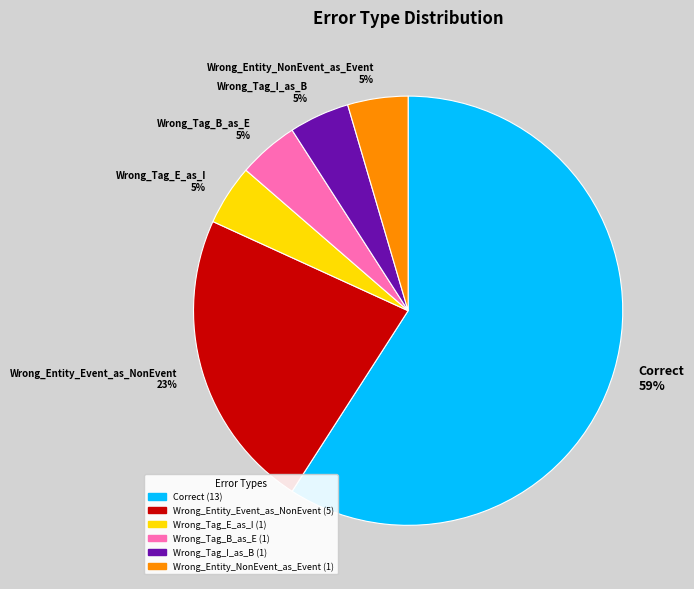

To the nearest percent, what is the average slice percentage?

17%